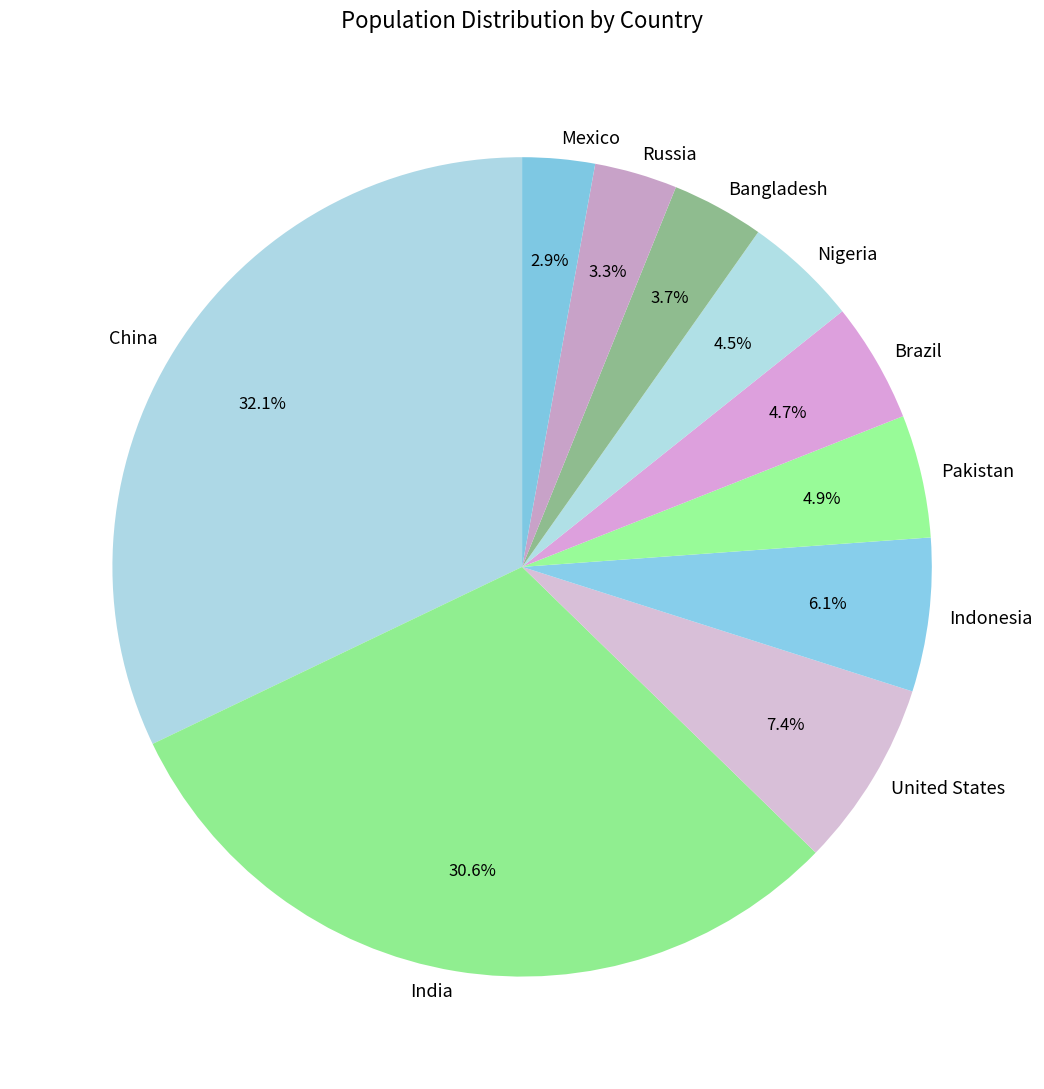

Which has a higher value, China or Nigeria?

China